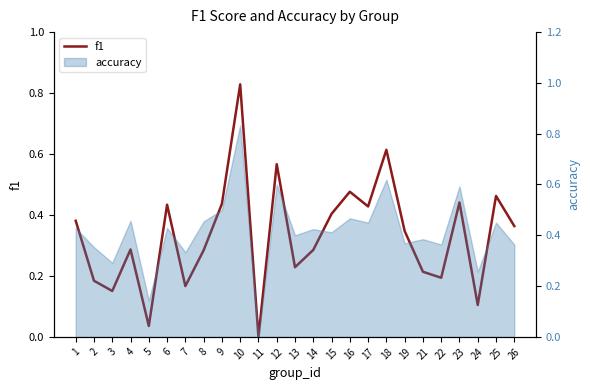

The value at 7 is 0.2. True or false?

True